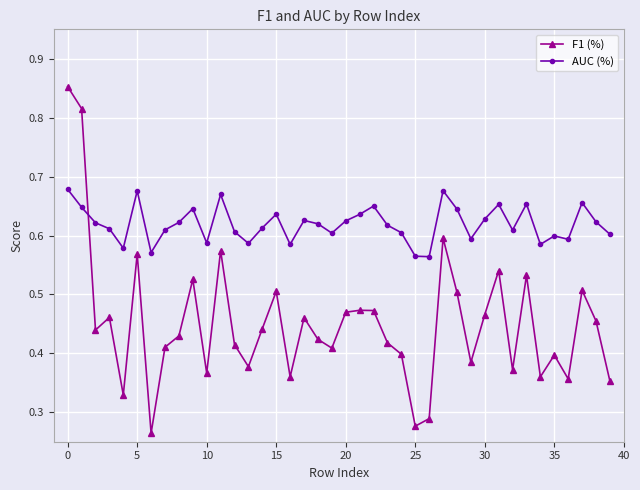

After their last crossing, which series has the higher values: AUC (%) or F1 (%)?

AUC (%)